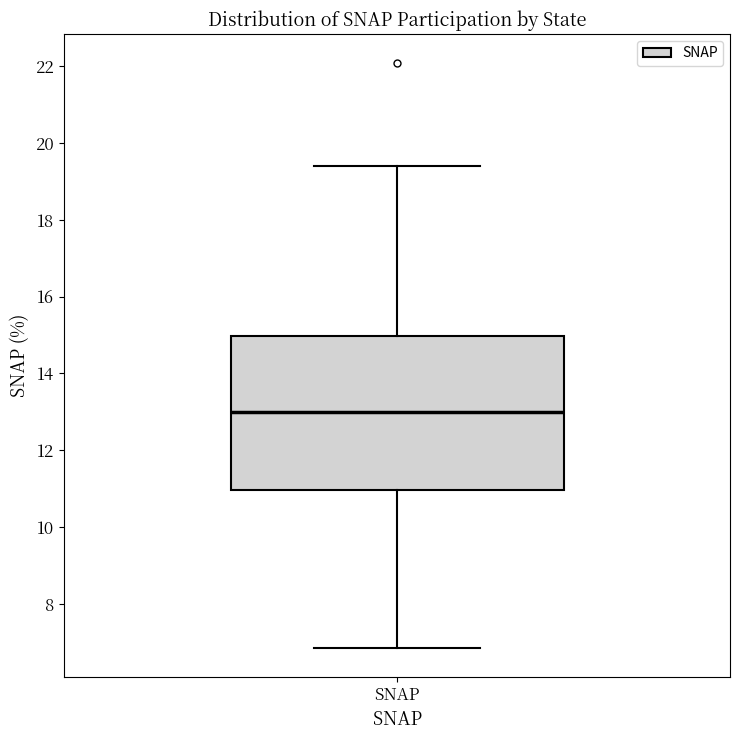

Transcribe this box plot: give where the median line is, the range the box spans, and where the two whiskers end, as read against the y-axis. The values are not printed on the chart, so give them approximately, as read against the axis.

median 13.0, box 11.0 to 15.0, whiskers 6.8 to 19.4